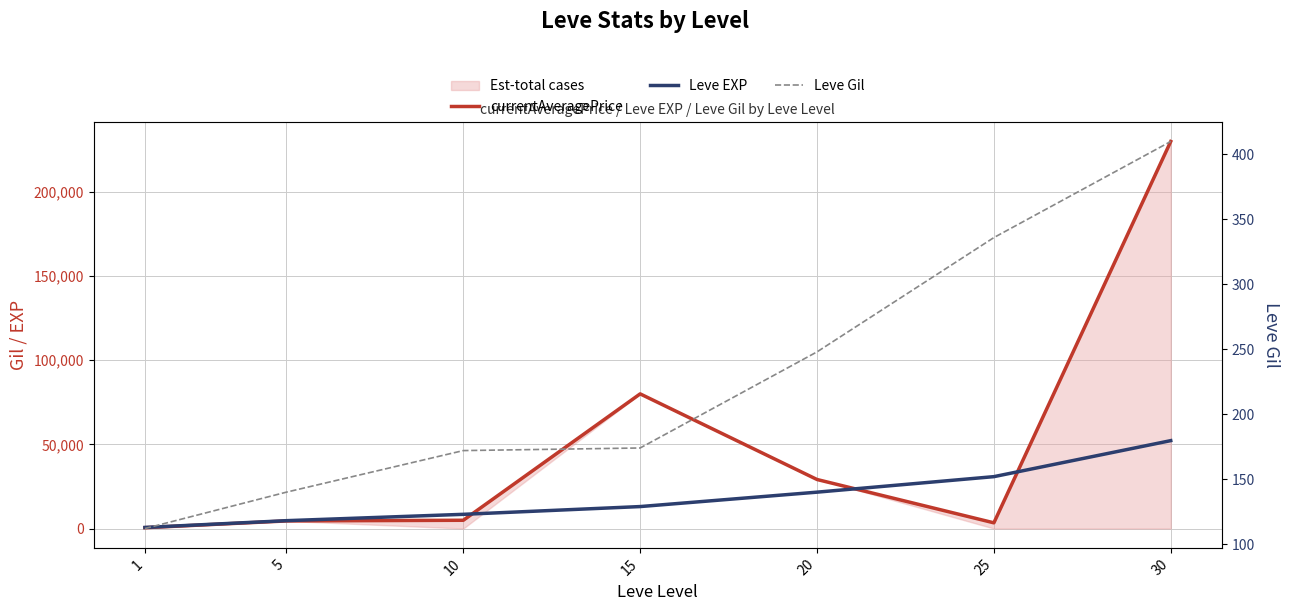

True or false: Leve Gil has a value of 174 at 15.

True